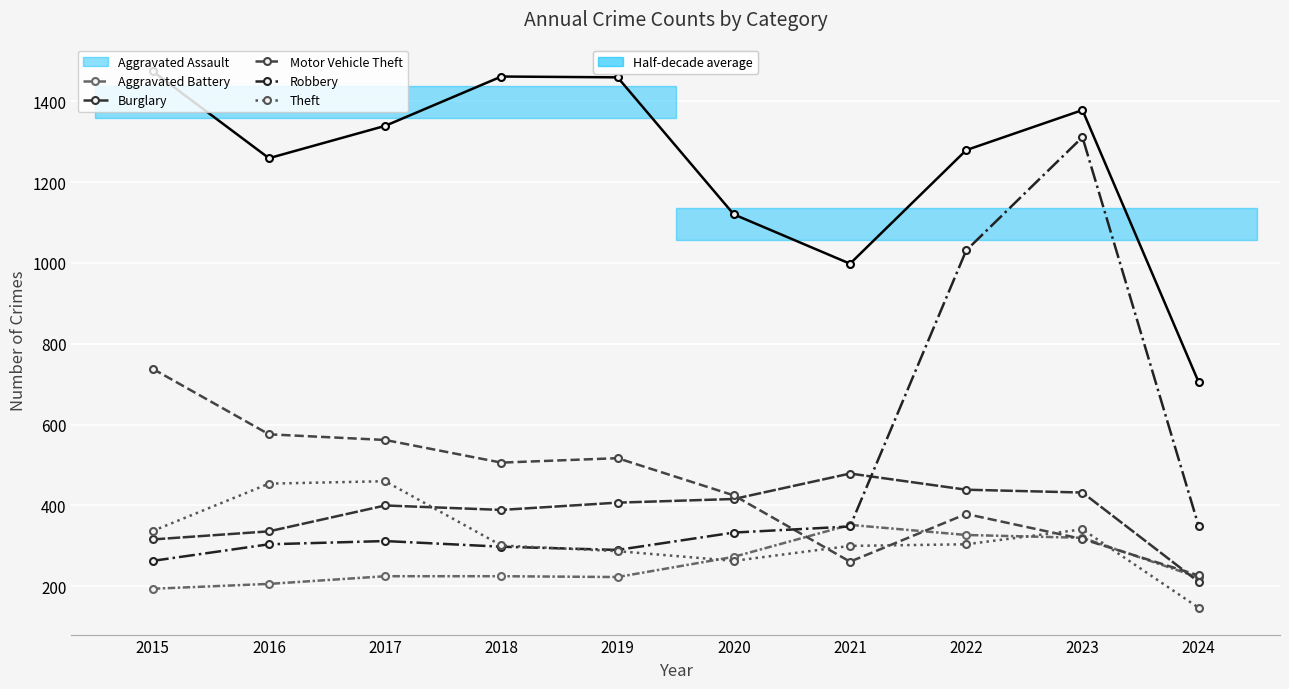

In Aggravated Battery, how many points are lower than both neighbors (excluding endpoints)?

1